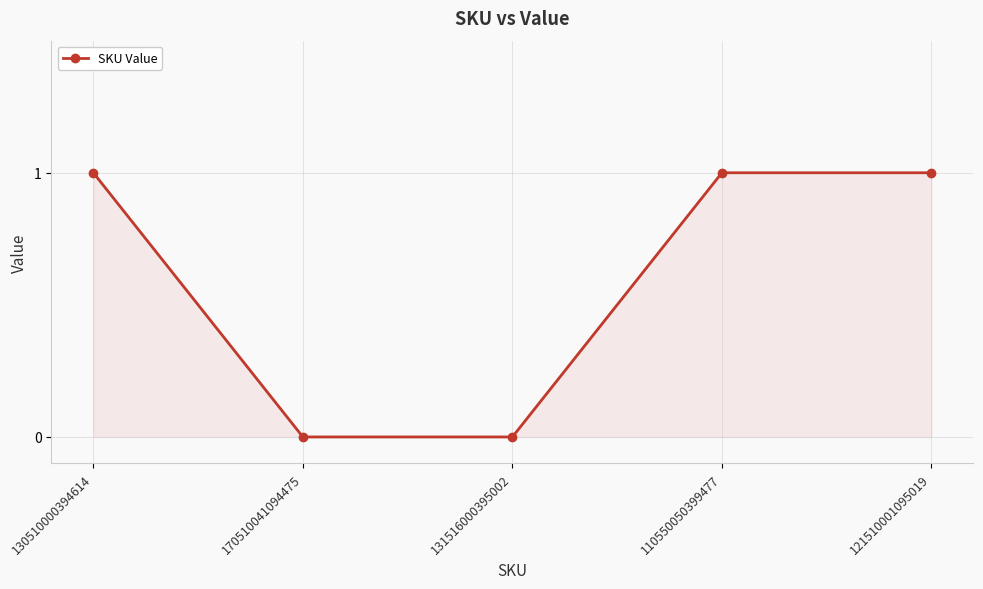

Is it true that the value at 130510000394614 is 1?

True